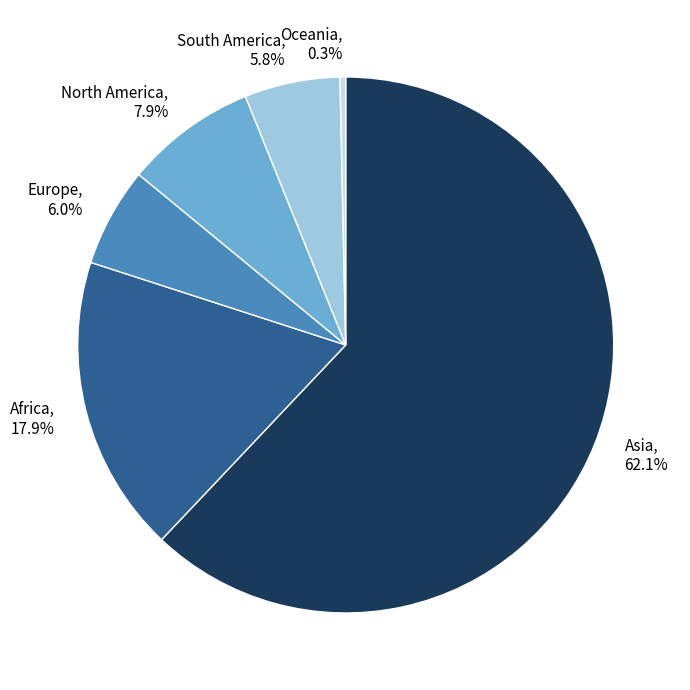

Does any single category account for the majority?

Yes